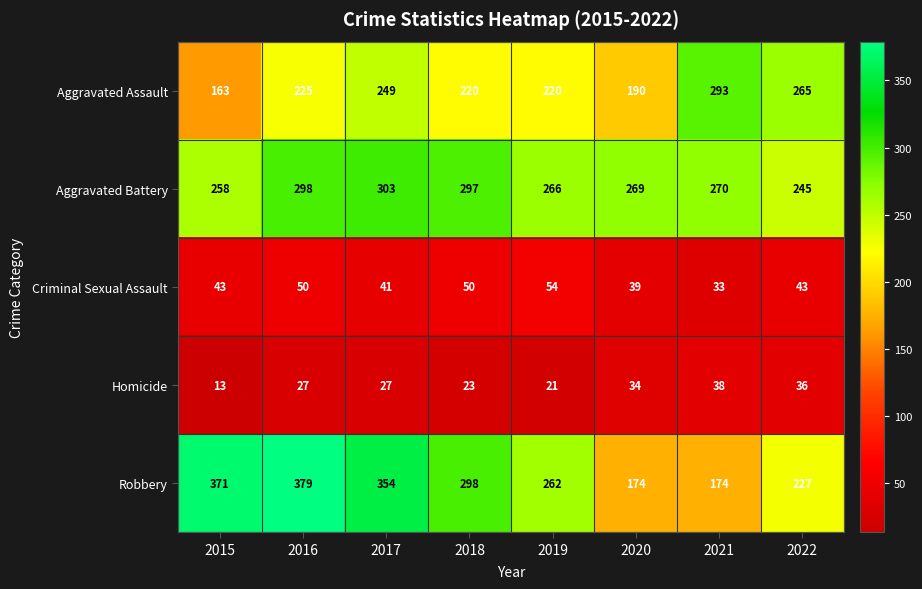

Between 2017 and 2018, which series saw the biggest shift?

Robbery